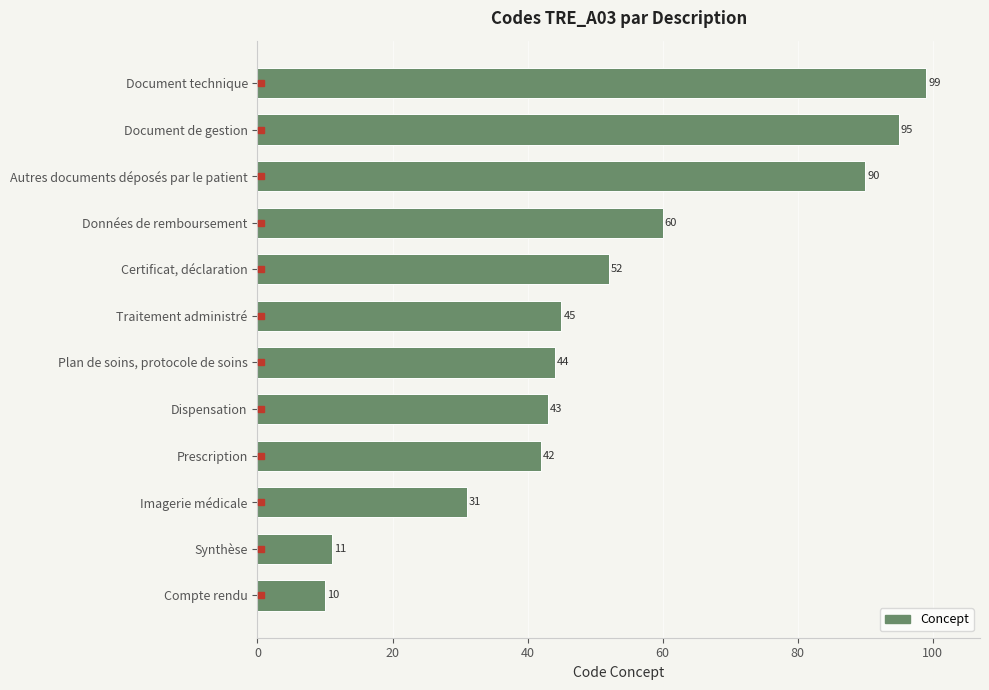

How many values are below 45?

6